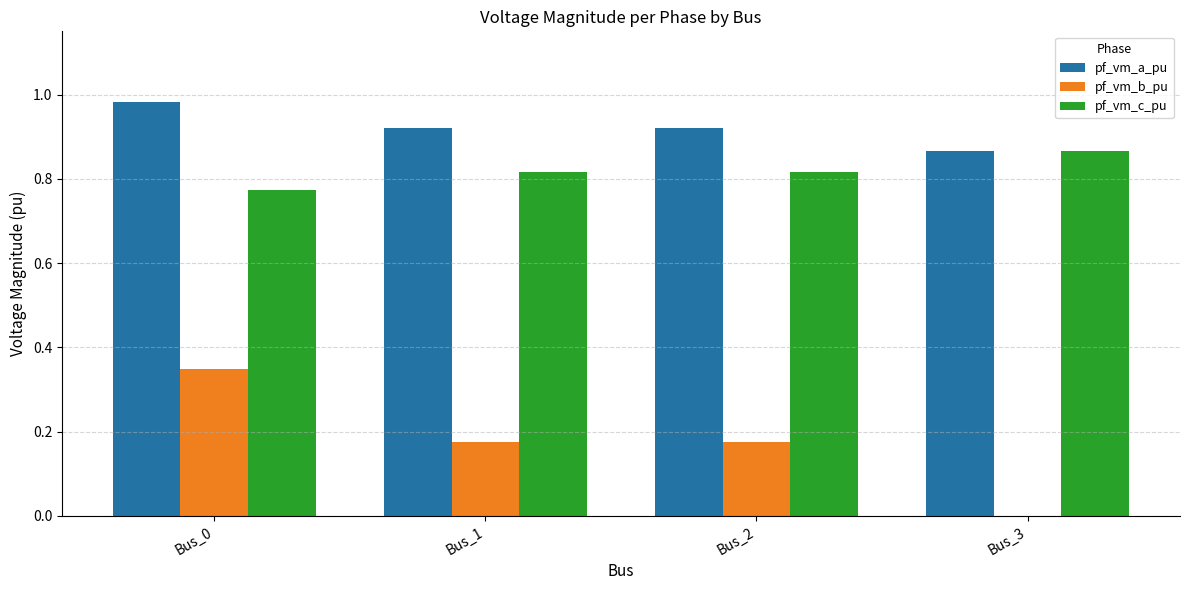

What is the sum of all pf_vm_c_pu values?

3.3